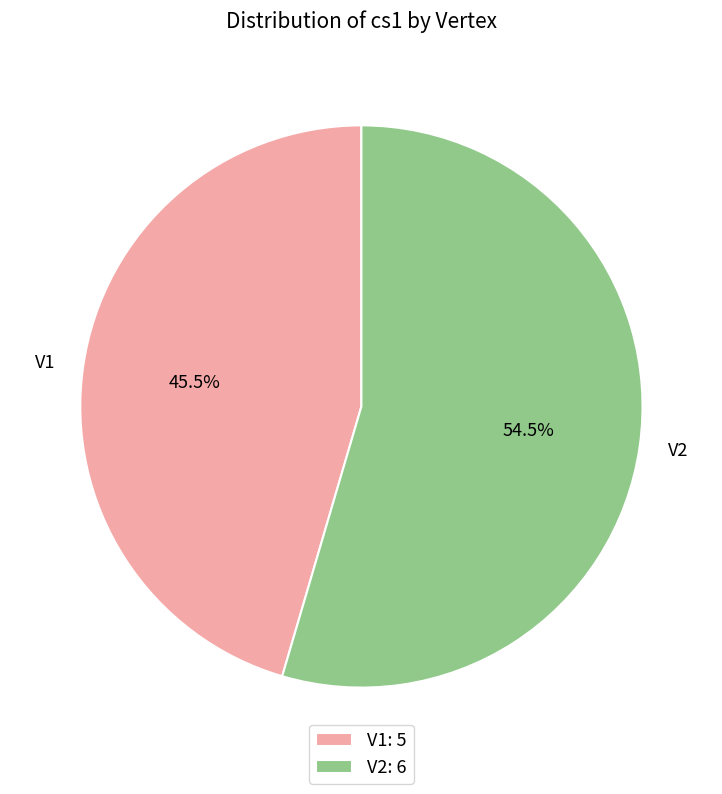

How many segments does this pie chart have?

2